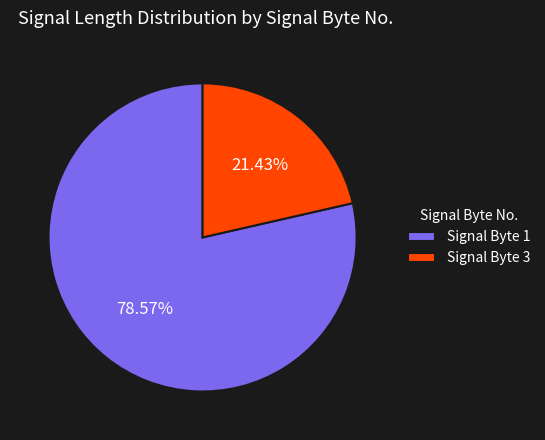

Which slice represents more than half of the pie?

Signal Byte 1